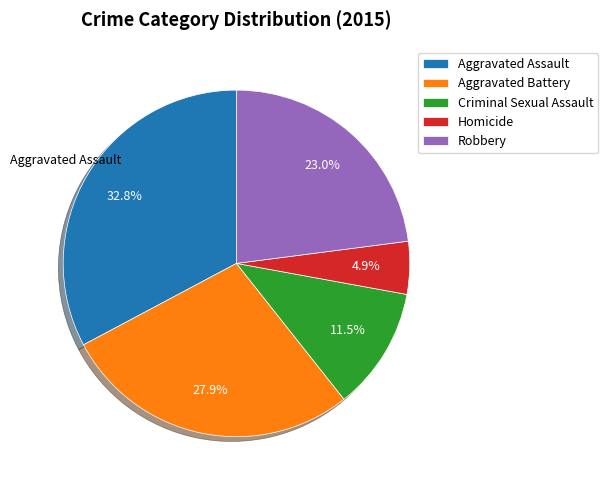

Which has a higher value, Homicide or Aggravated Assault?

Aggravated Assault